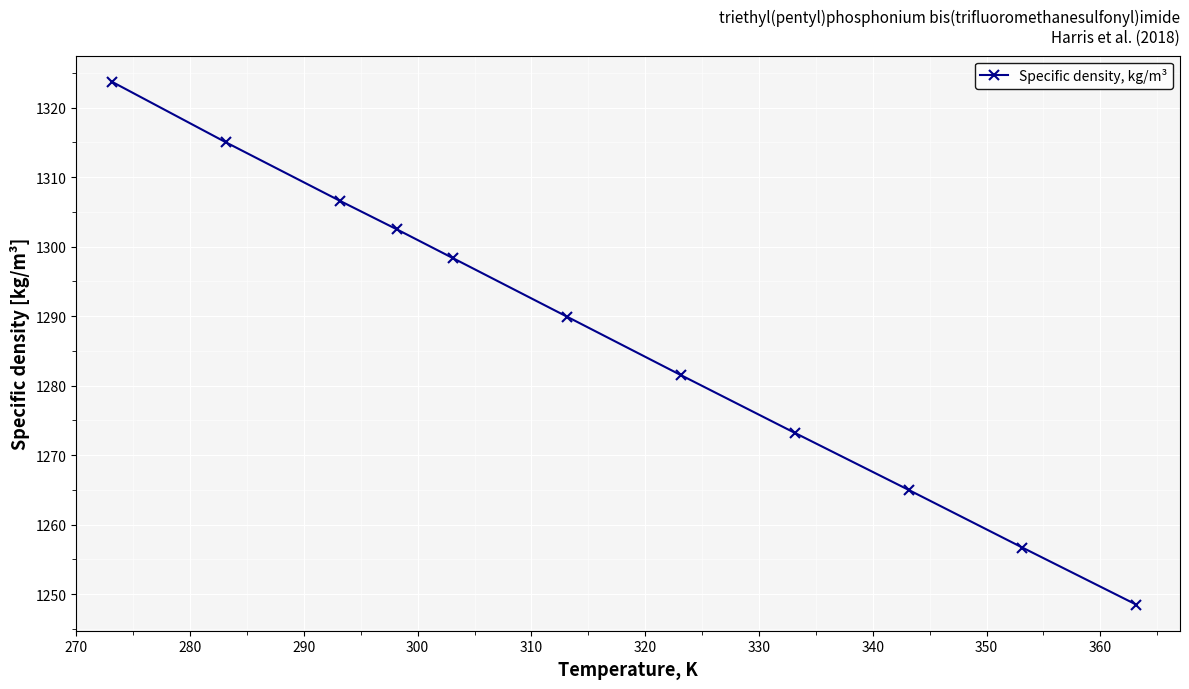

What is the maximum value shown in the chart?

1323.7